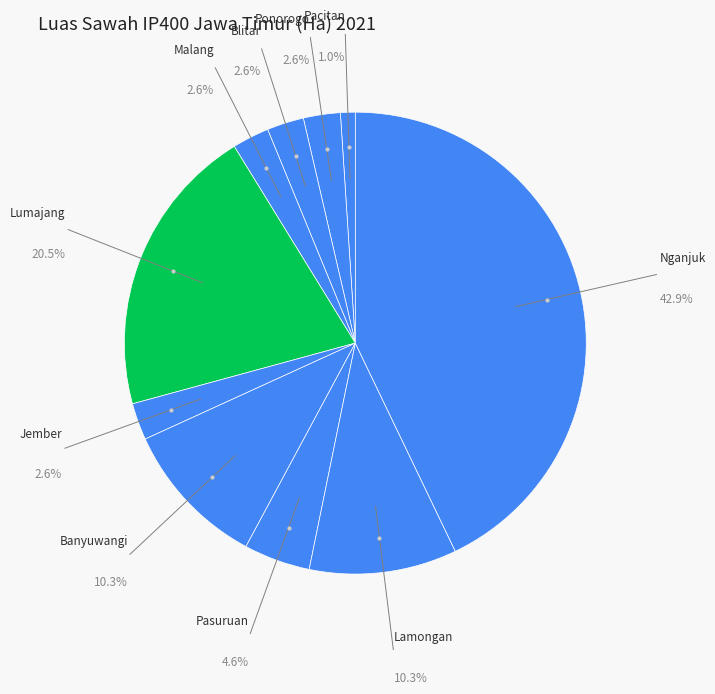

To the nearest percent, what is the difference between the largest and smallest slice percentages?

42%